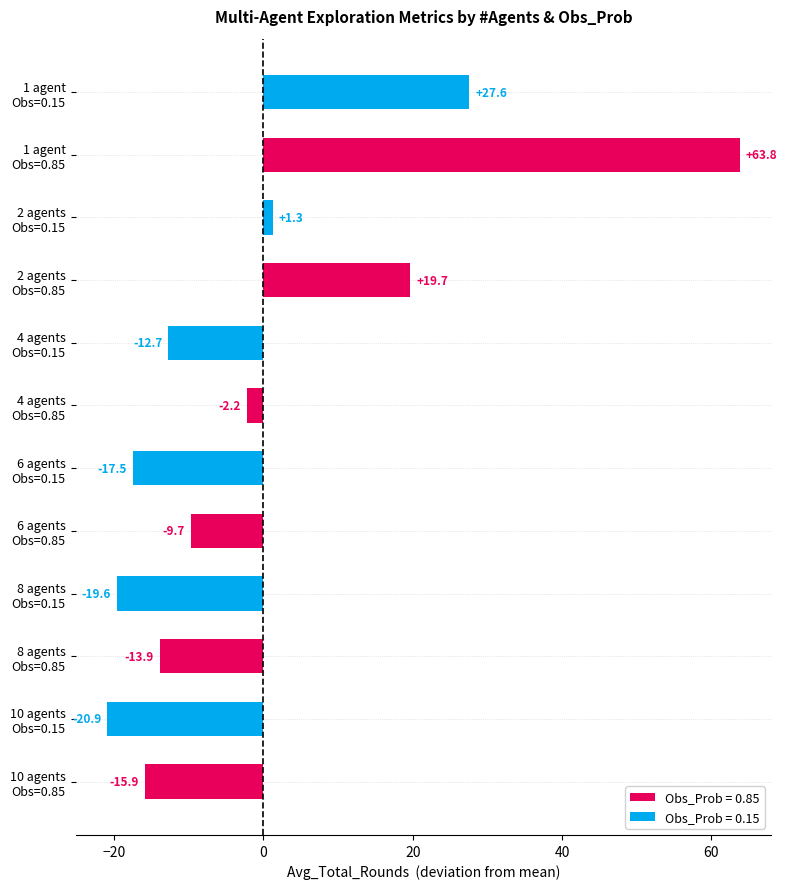

What is the minimum value shown in the chart?

-20.9